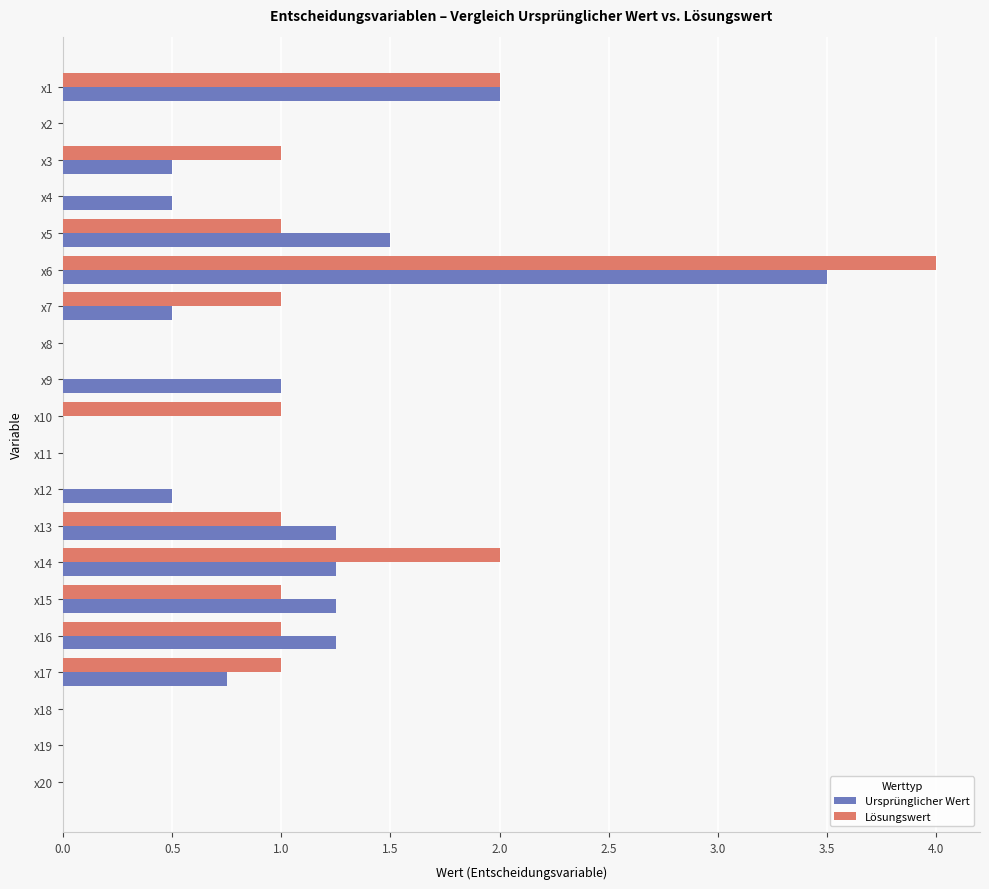

The Lösungswert series shows 0.0 at x9. True or false?

True